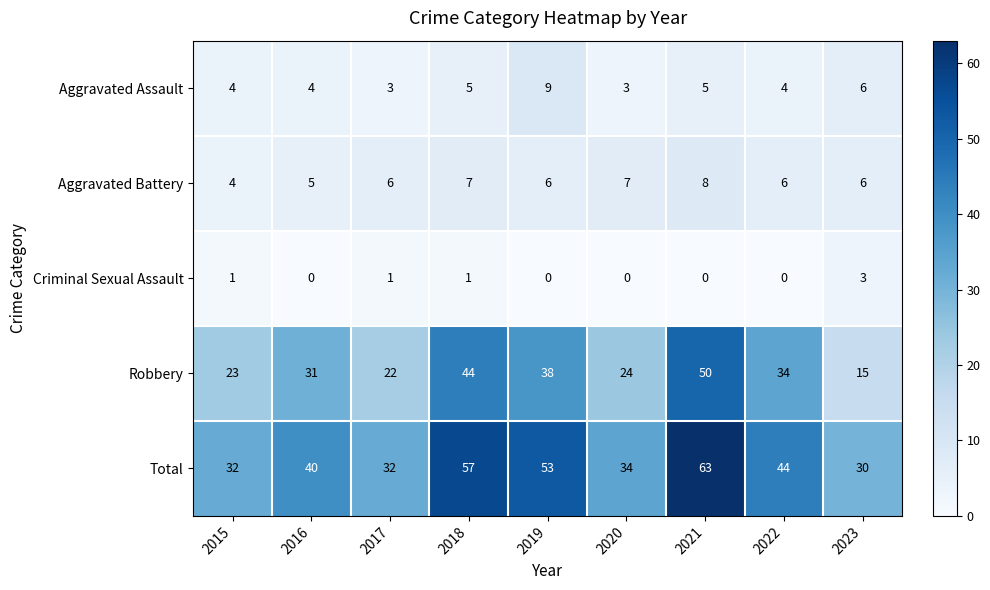

What is the sum of the Aggravated Assault values at 2021 and 2019?

14